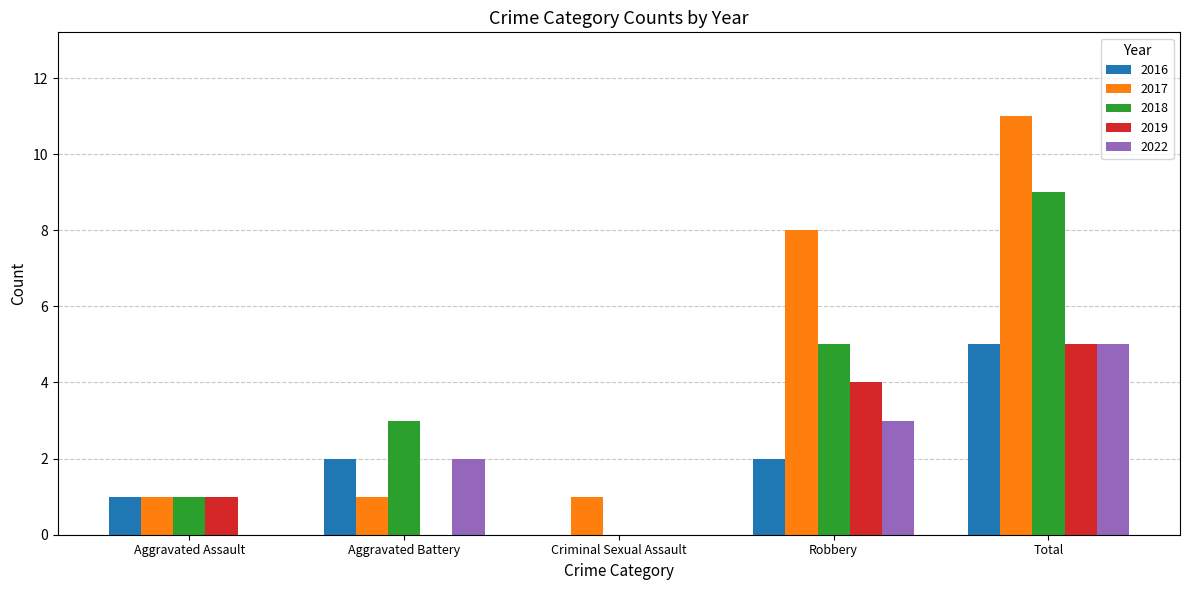

How many 2018 values are between 1 and 5?

3